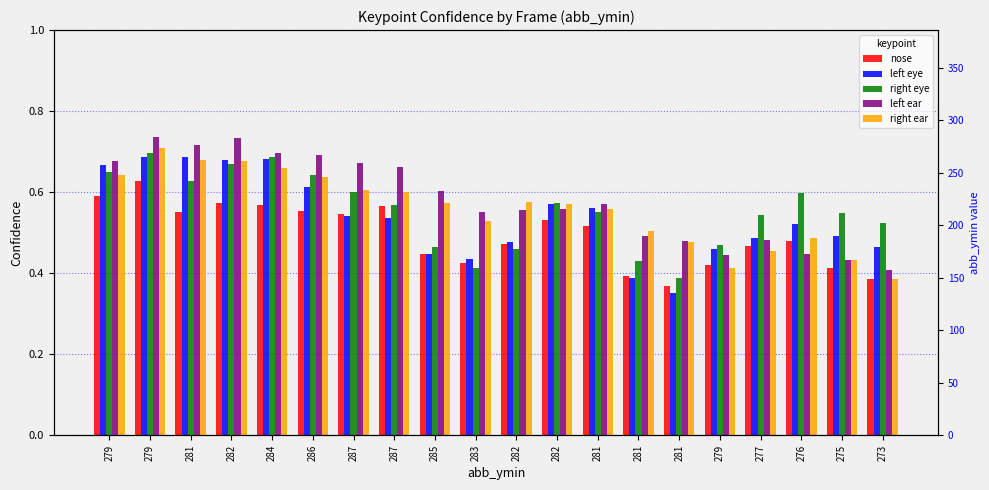

Is it true that nose equals 0.5 at 276?

True